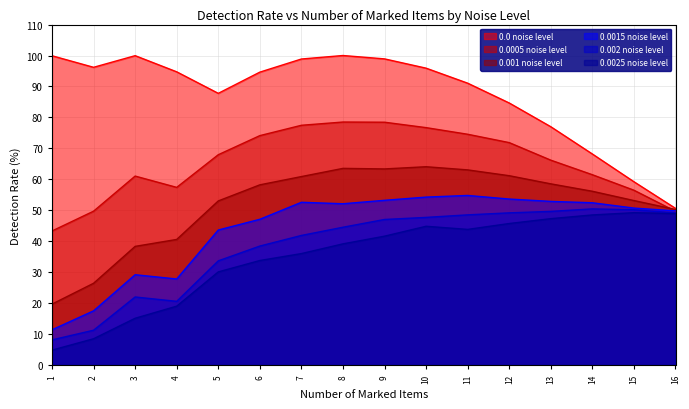

True or false: 0.0 noise level has more than 1 points higher than both neighbors.

True